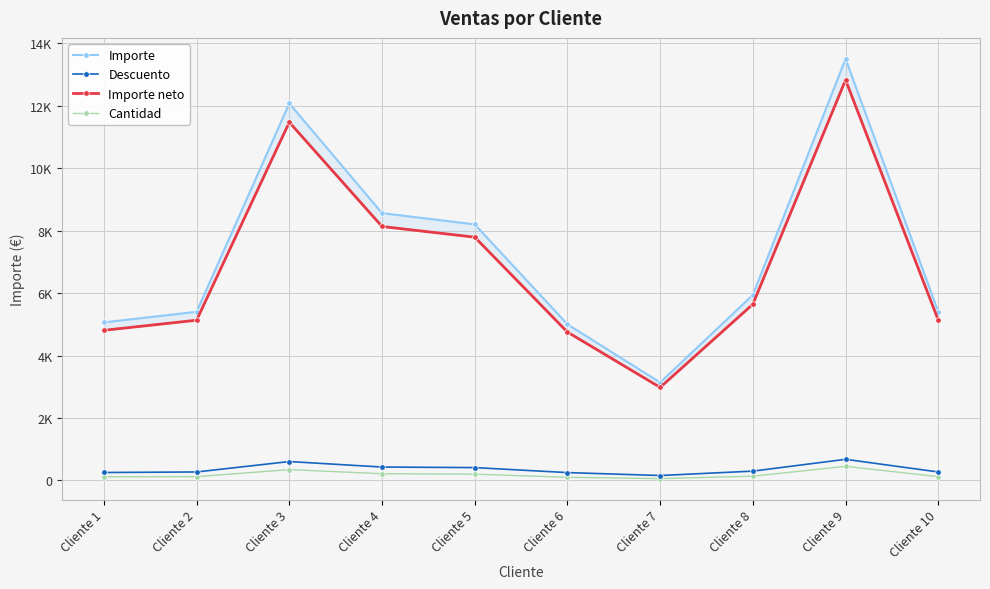

Reading right to left, transcribe all the data shown in this chart.

Importe: 5400.0	13500.0	5940.0	3135.0	5000.0	8200.0	8560.0	12075.0	5400.0	5060.0
Descuento: 270.0	675.0	297.0	156.8	250.0	410.0	428.0	603.8	270.0	253.0
Importe neto: 5130.0	12825.0	5643.0	2978.2	4750.0	7790.0	8132.0	11471.2	5130.0	4807.0
Cantidad: 120.0	450.0	135.0	57.0	100.0	200.0	214.0	345.0	120.0	115.0